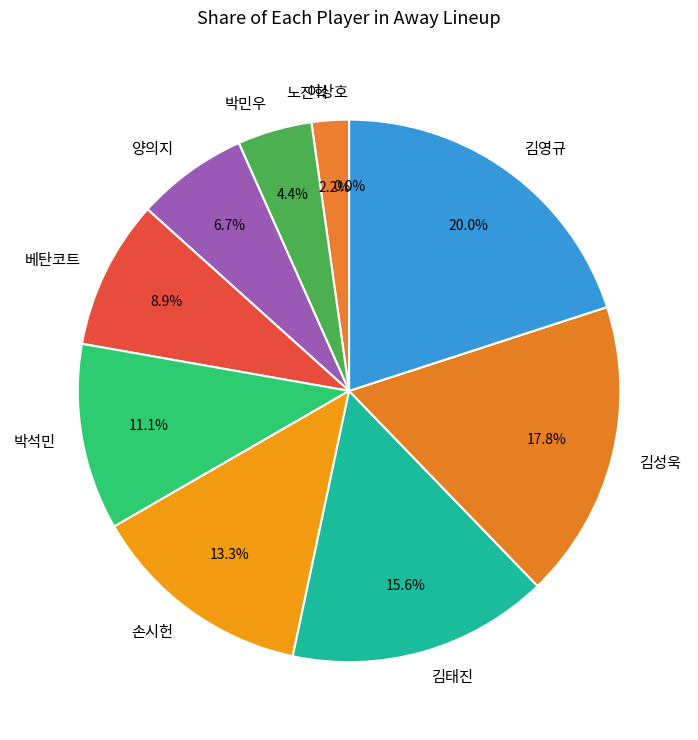

Rank the categories by value from highest to lowest.

김영규, 김성욱, 김태진, 손시헌, 박석민, 베탄코트, 양의지, 박민우, 노진혁, 이상호